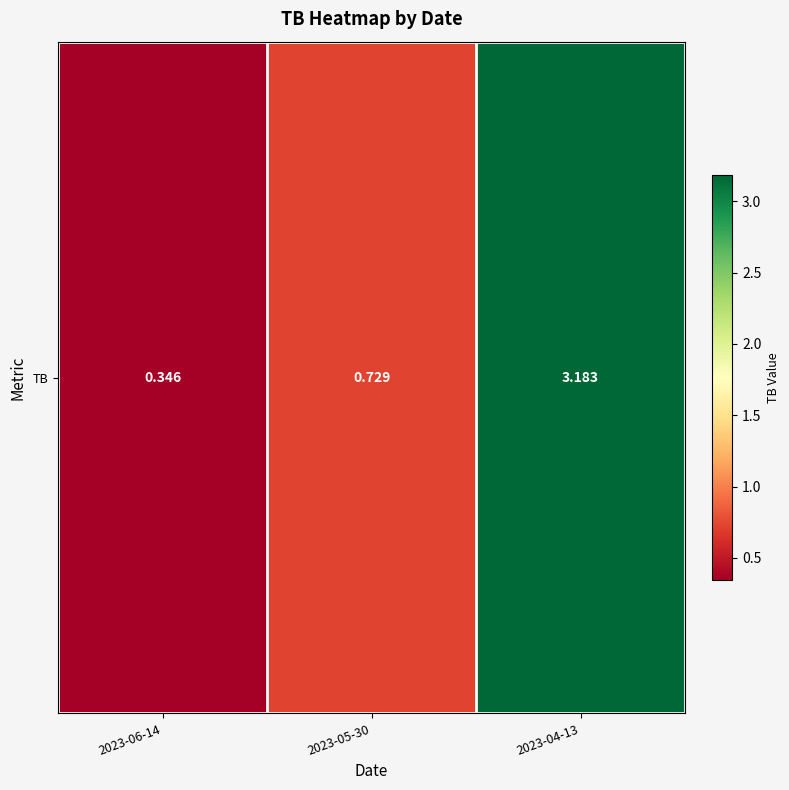

What is the change in value from 2023-05-30 to 2023-04-13?

+2.5